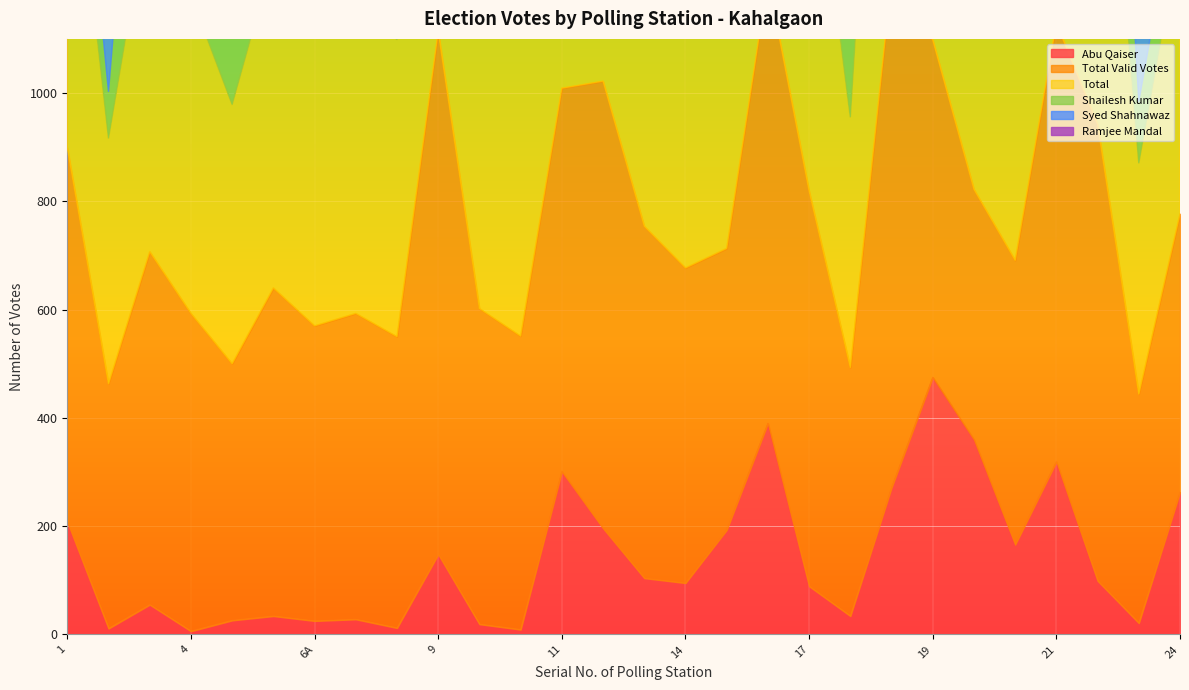

How many data points does each series have?

28